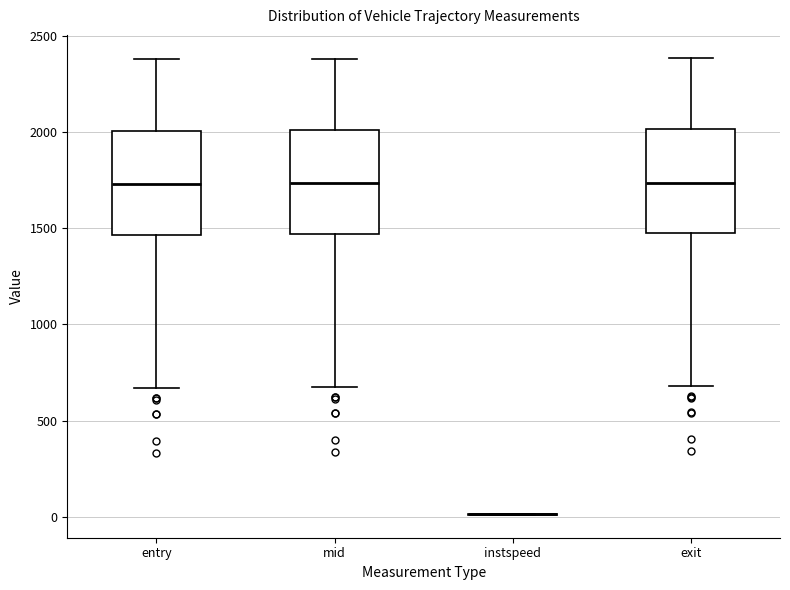

Reading left to right, read every box against the y-axis: the position of its median line, the range the box covers, and the ends of its whiskers. The values are not printed on the chart, so give them approximately, as read against the axis.

entry: median 1750, box 1450 to 2000, whiskers 650 to 2400
mid: median 1750, box 1450 to 2000, whiskers 700 to 2400
instspeed: box collapsed to a line at 0, whiskers 0 to 0
exit: median 1750, box 1500 to 2000, whiskers 700 to 2400